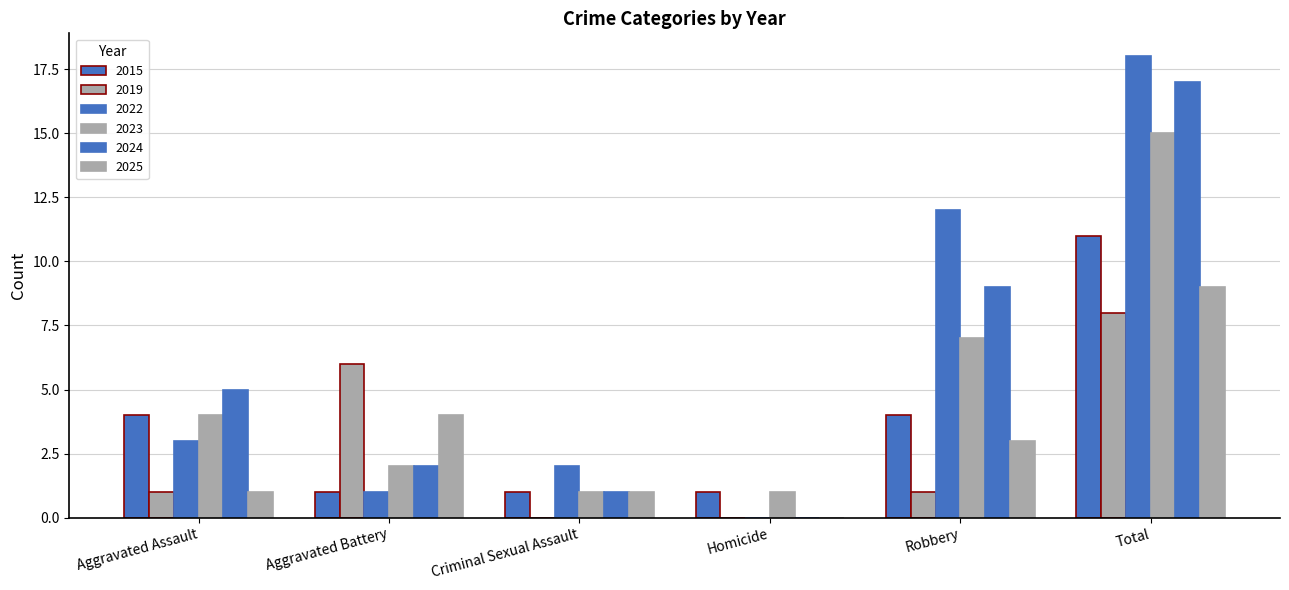

Rank the series by their maximum value, from highest to lowest.

2022, 2024, 2023, 2015, 2025, 2019